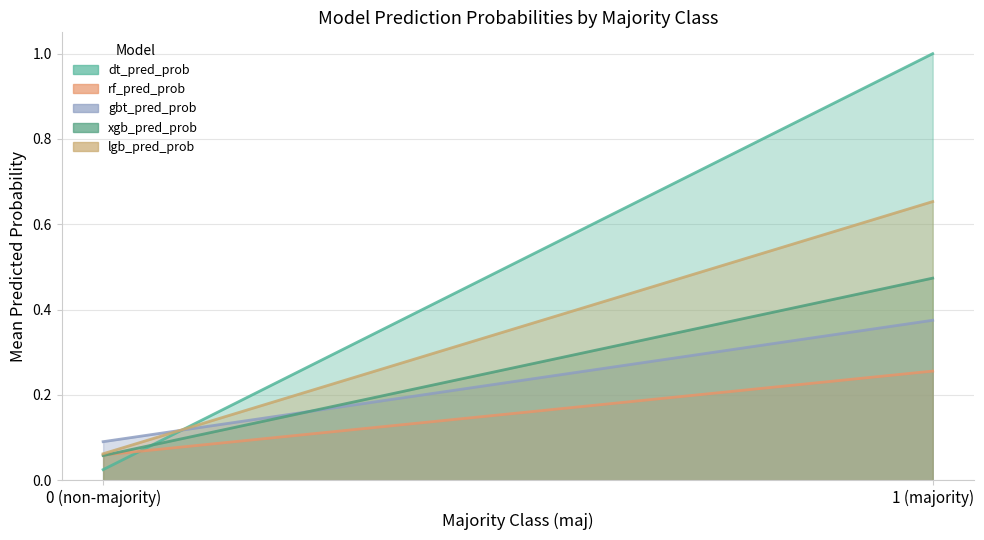

What is the difference between the maximum and minimum values in the gbt_pred_prob series?

0.3